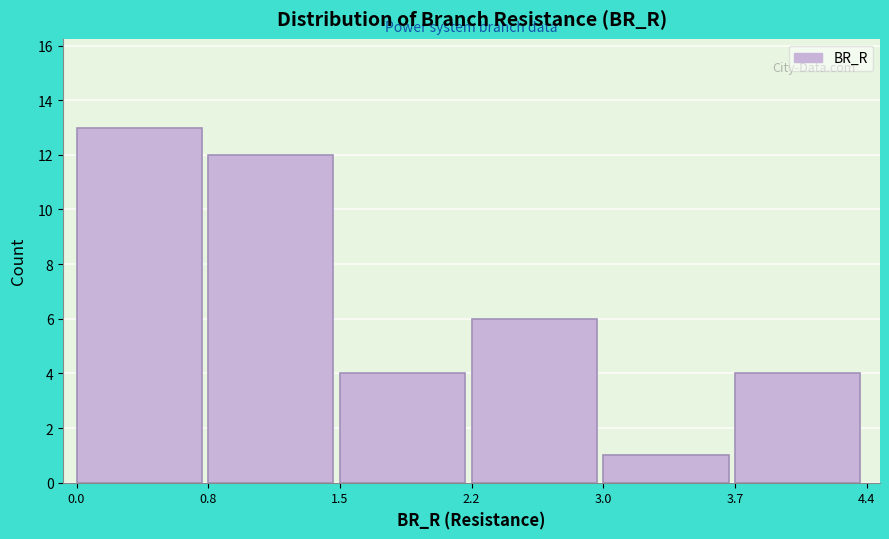

Reading left to right, list every bar in this chart as the range it spans on the x-axis followed by its height. The values are not printed on the chart, so give them approximately, as read against the axis.

0.0 to 0.8: 13
0.8 to 1.5: 12
1.5 to 2.2: 4
2.2 to 3.0: 6
3.0 to 3.7: 1
3.7 to 4.4: 4